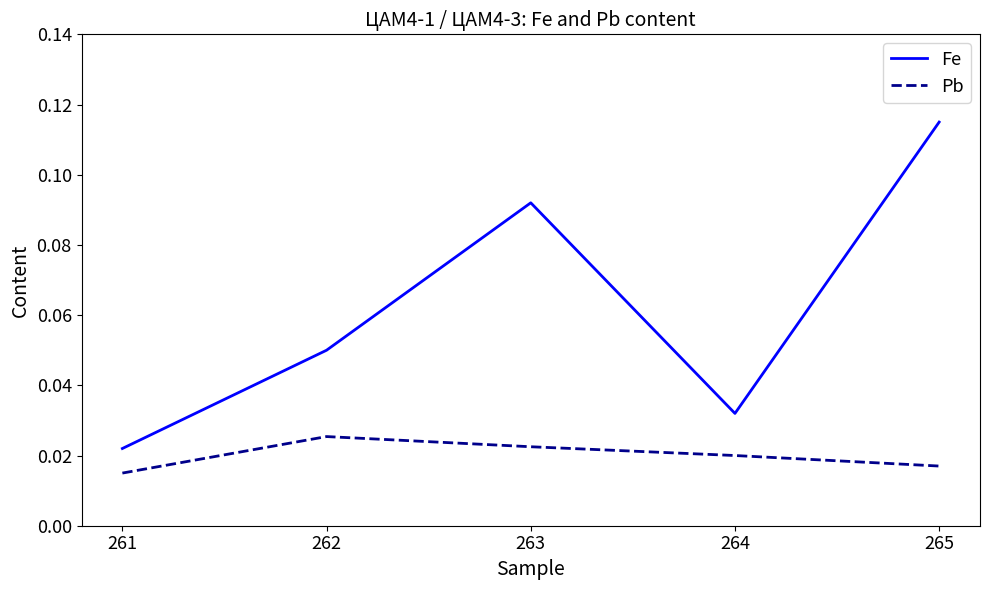

Which series has the largest total across all categories?

Fe